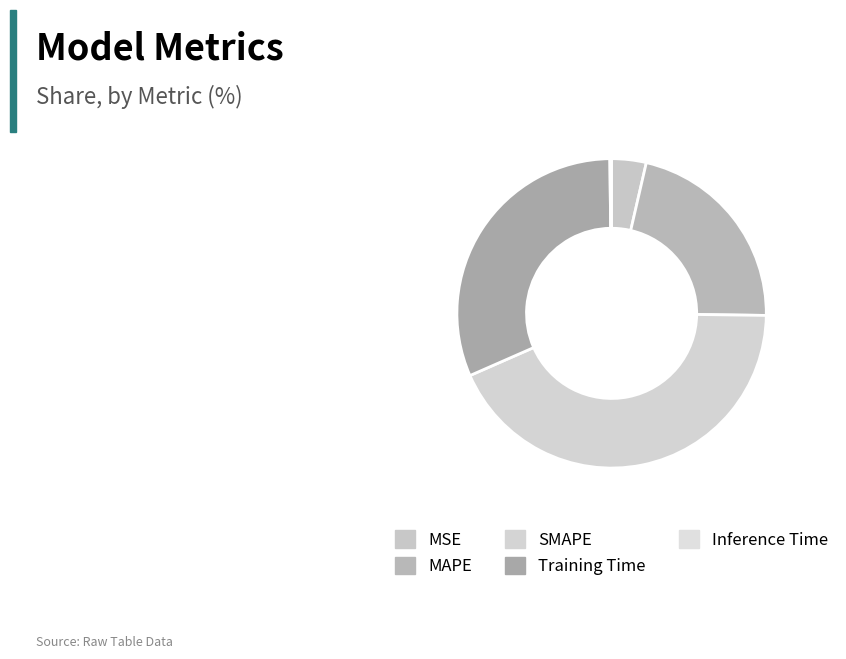

What is the total percentage of SMAPE and Inference Time?

43.4%